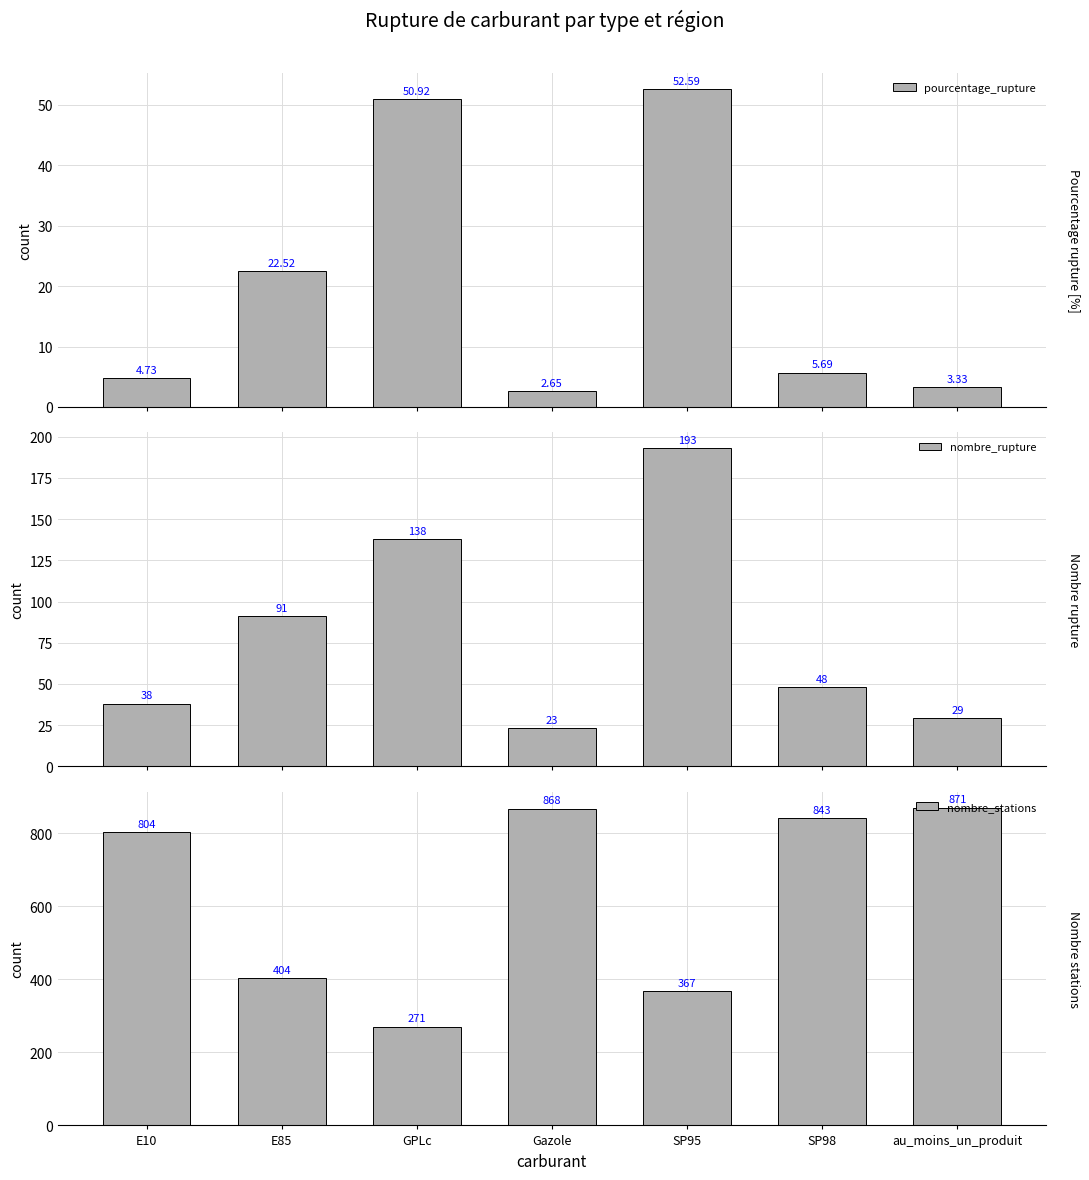

What is the lowest value of the pourcentage_rupture series?

2.6